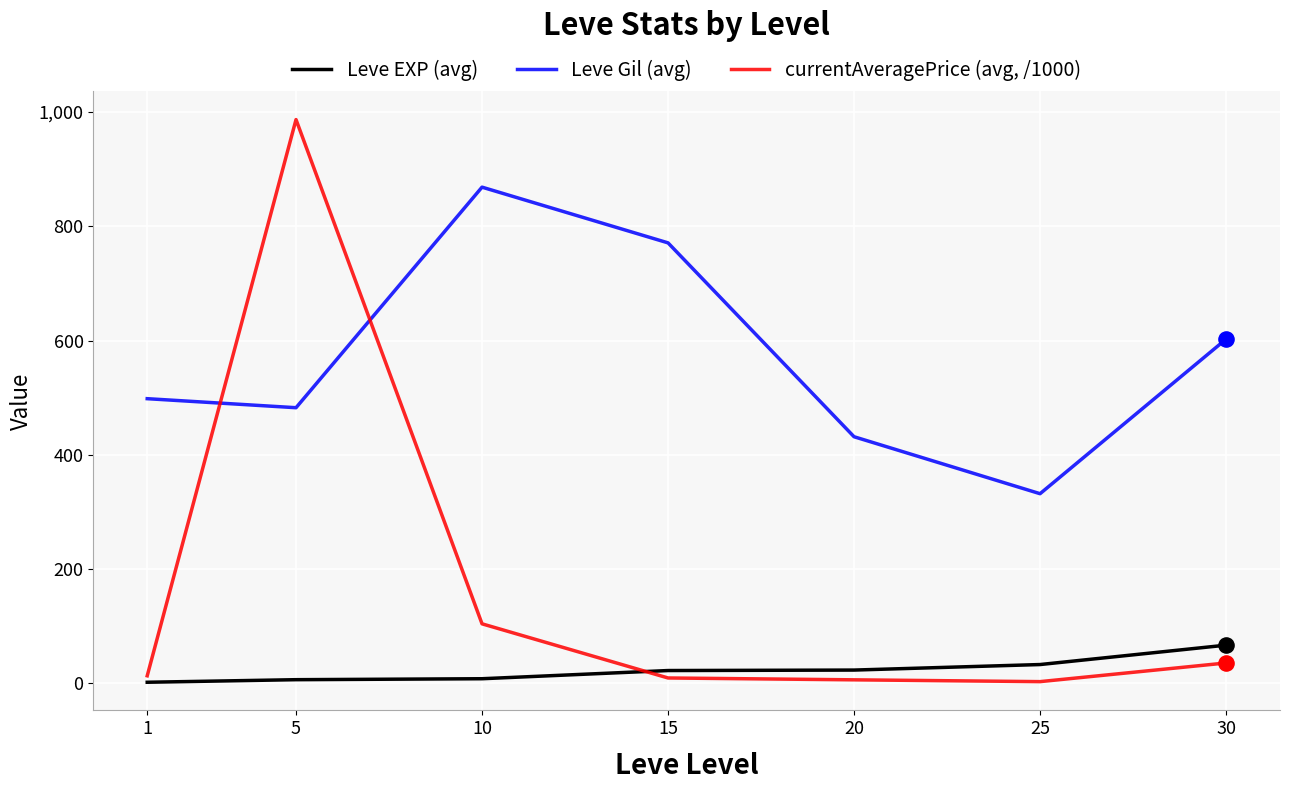

Which series changed the most between 15 and 20?

Leve Gil (avg)